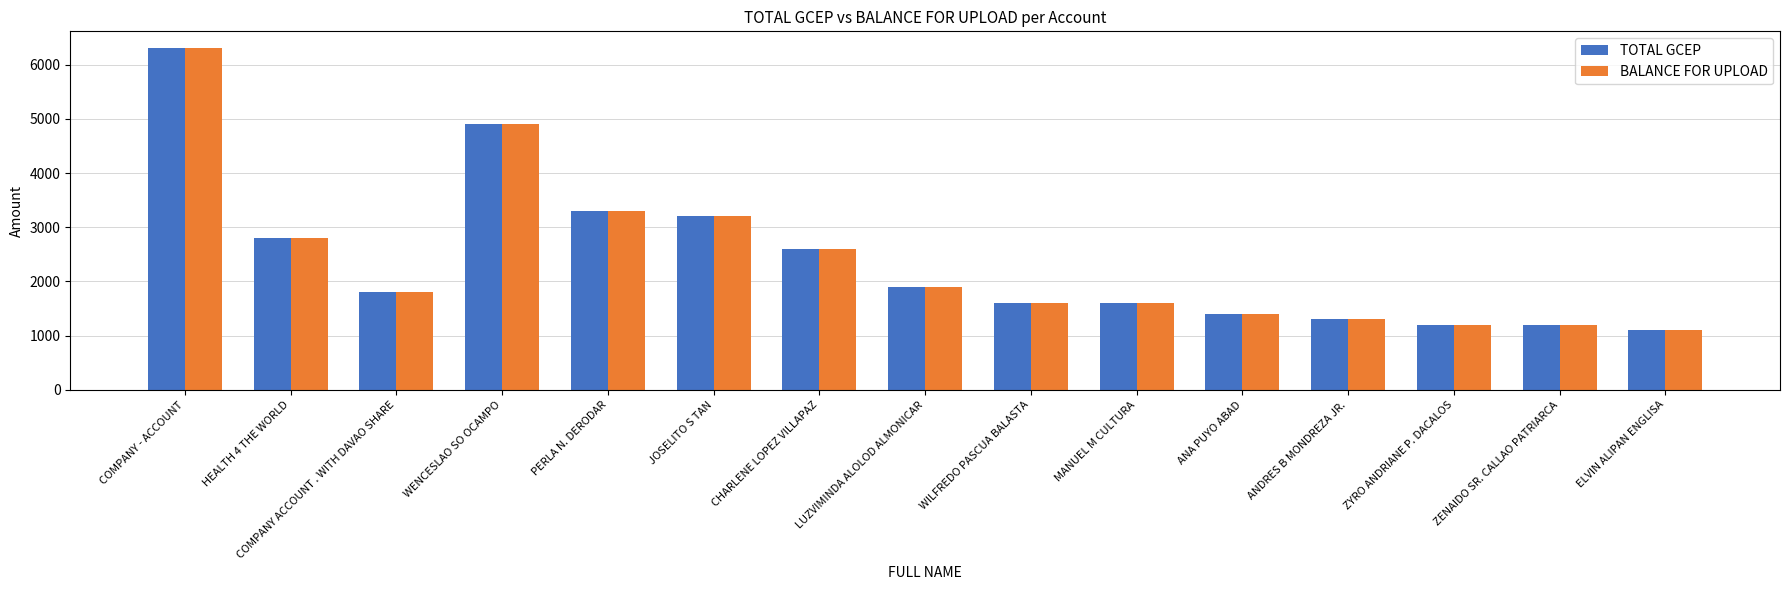

What is the value of the TOTAL GCEP bar at the 2nd from the left?

2800